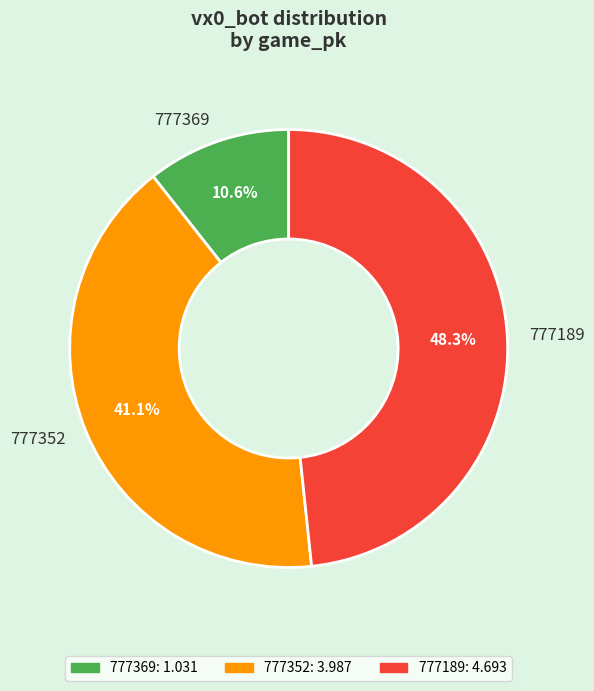

Is there a majority slice in this chart?

No